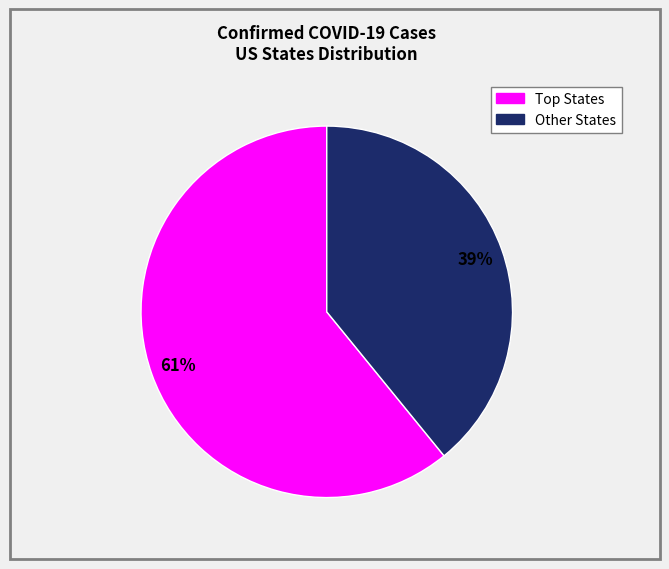

Is there a majority slice in this chart?

Yes